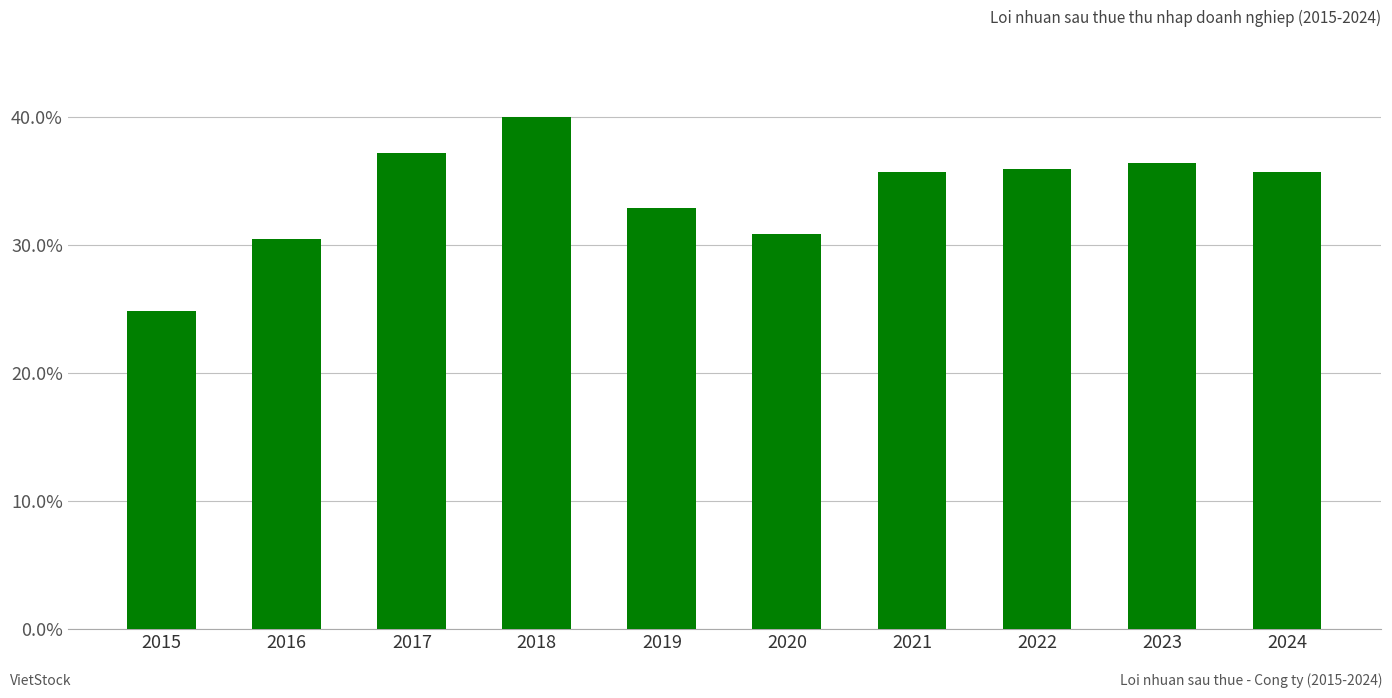

The chart shows a value of 37.1 at 2017. True or false?

True